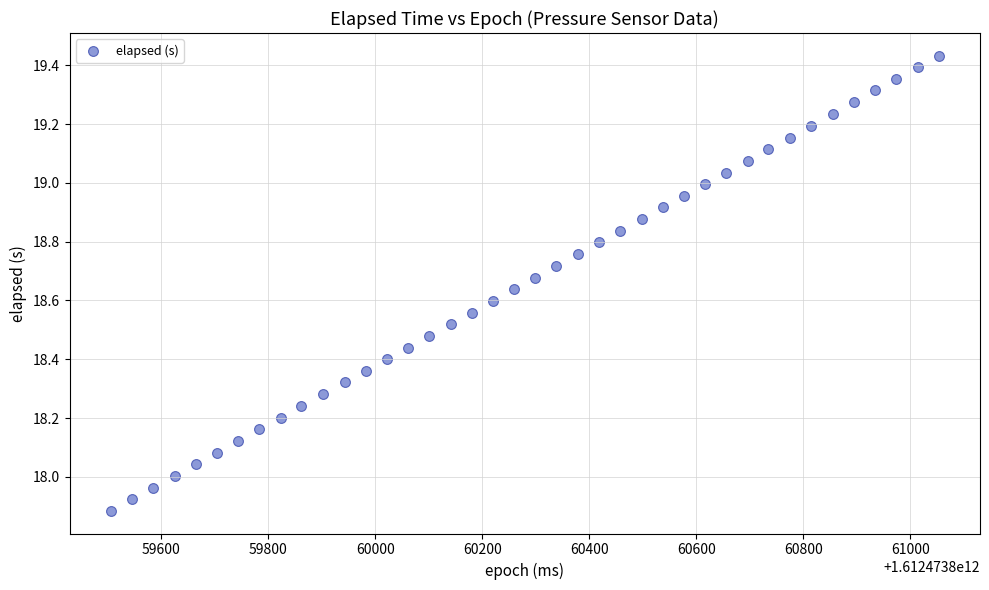

What is the range of X values (max minus min)?

1547.0